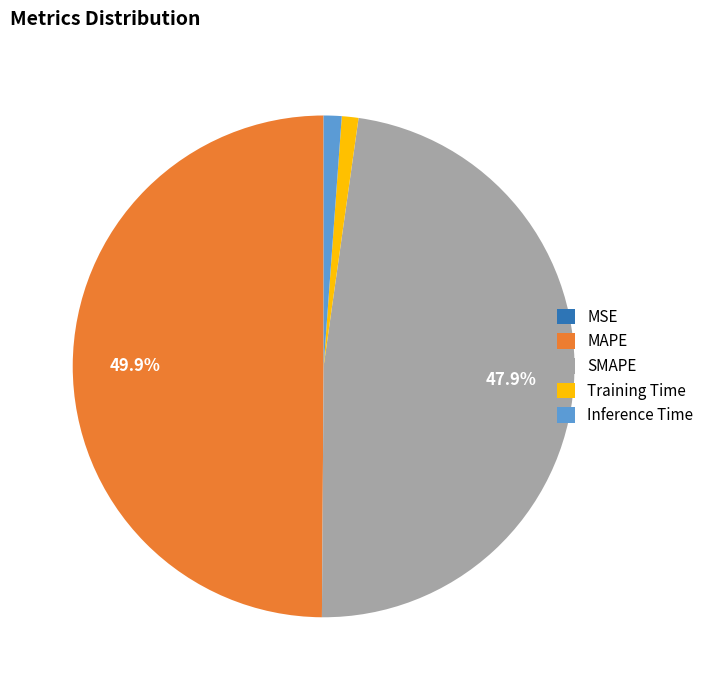

What is the largest slice in the pie chart?

MAPE